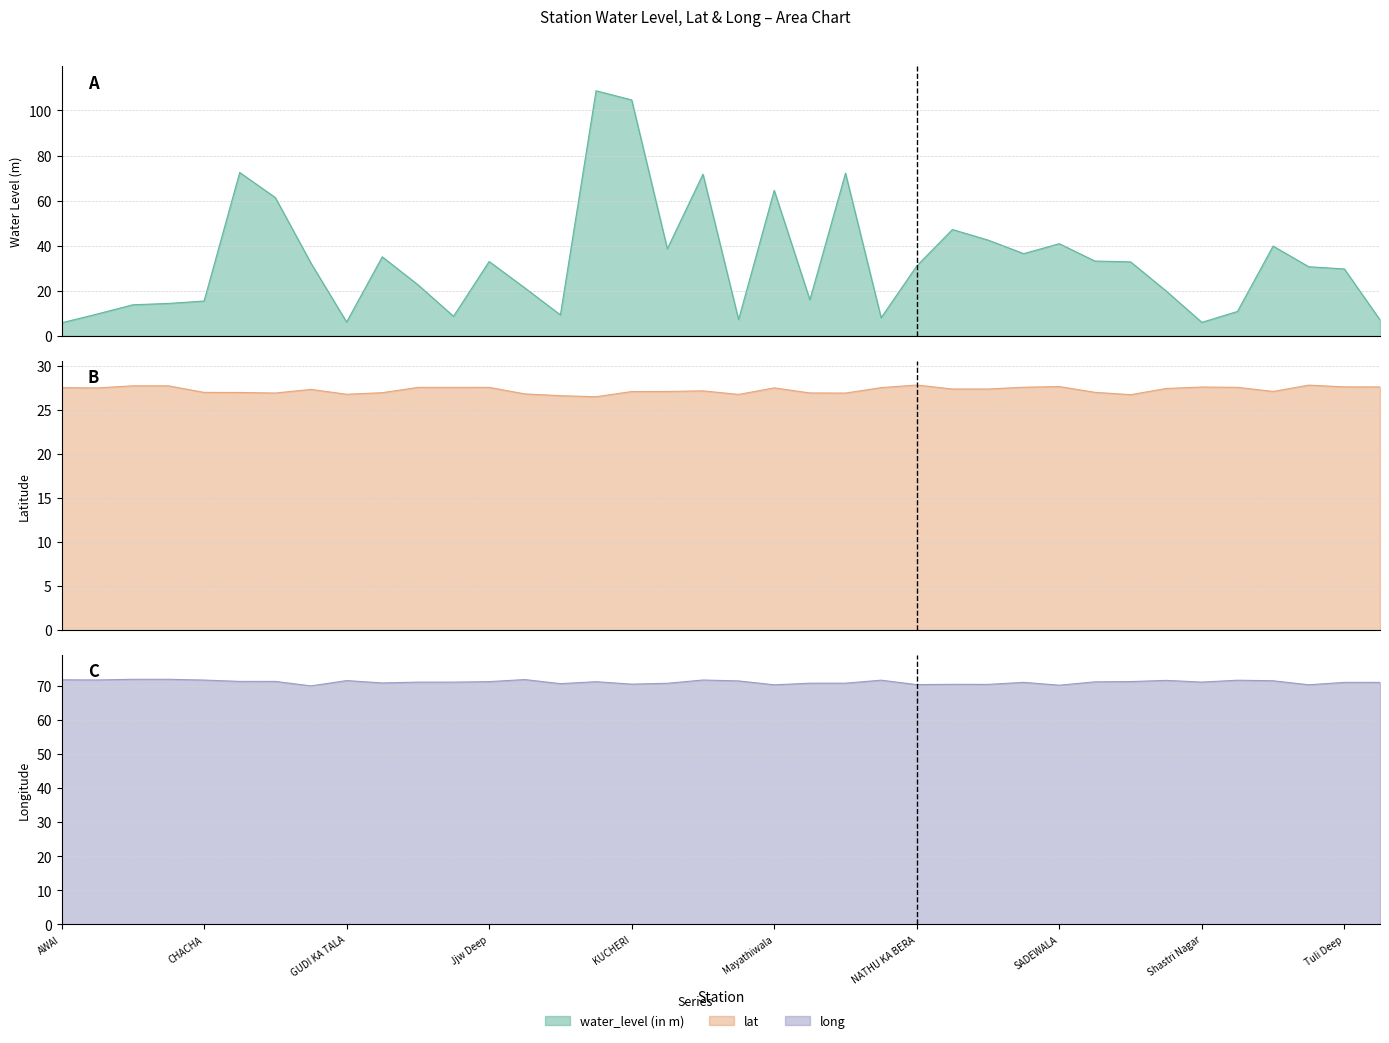

Reading left to right, list all the values displayed in this chart.

water_level (in m): 5.8	9.7	13.8	14.4	15.5	72.5	61.4	32.2	6.2	35.1	22.7	8.7	33.0	21.3	9.3	108.8	104.7	38.6	71.7	7.2	64.5	16.0	72.2	8.1	31.1	47.2	42.5	36.5	40.9	33.2	32.9	19.9	6.0	10.8	39.9	30.7	29.7	7.1
lat: 27.5	27.5	27.7	27.7	27.0	27.0	26.9	27.3	26.8	26.9	27.5	27.5	27.5	26.8	26.6	26.5	27.1	27.1	27.1	26.7	27.5	26.9	26.9	27.5	27.8	27.4	27.4	27.6	27.6	27.0	26.7	27.4	27.6	27.6	27.1	27.8	27.6	27.6
long: 71.8	71.8	72.0	72.0	71.8	71.4	71.4	70.0	71.6	70.9	71.1	71.1	71.3	71.9	70.7	71.3	70.6	70.8	71.8	71.5	70.4	70.8	70.8	71.7	70.4	70.5	70.5	71.1	70.2	71.2	71.3	71.7	71.2	71.7	71.5	70.4	71.1	71.1